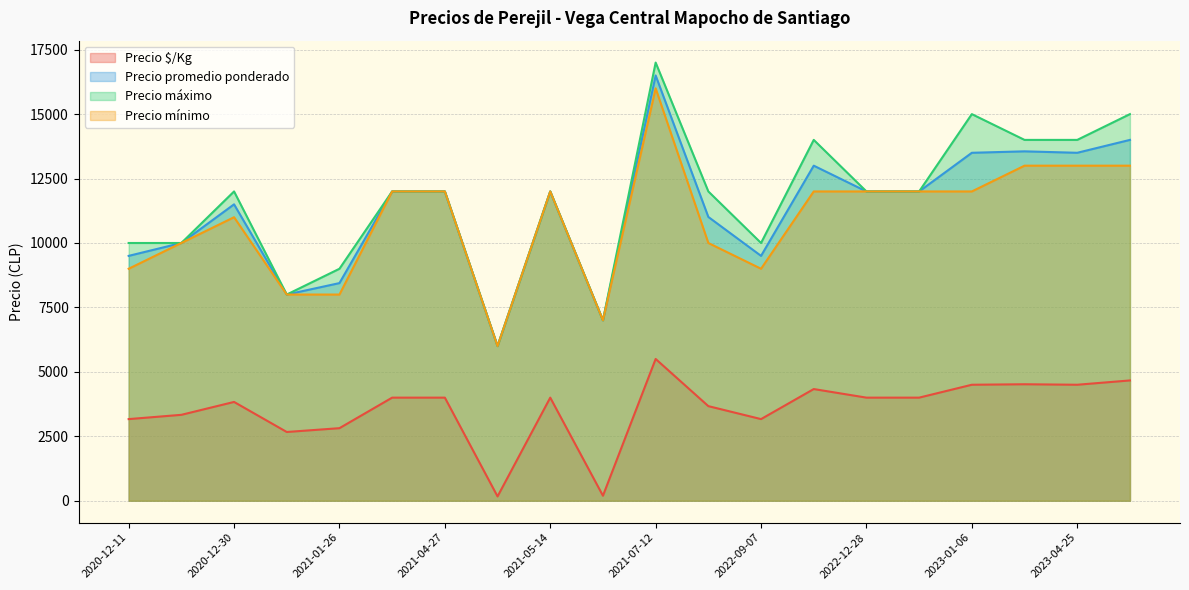

True or false: Precio máximo and Precio $/Kg cross at least once.

False